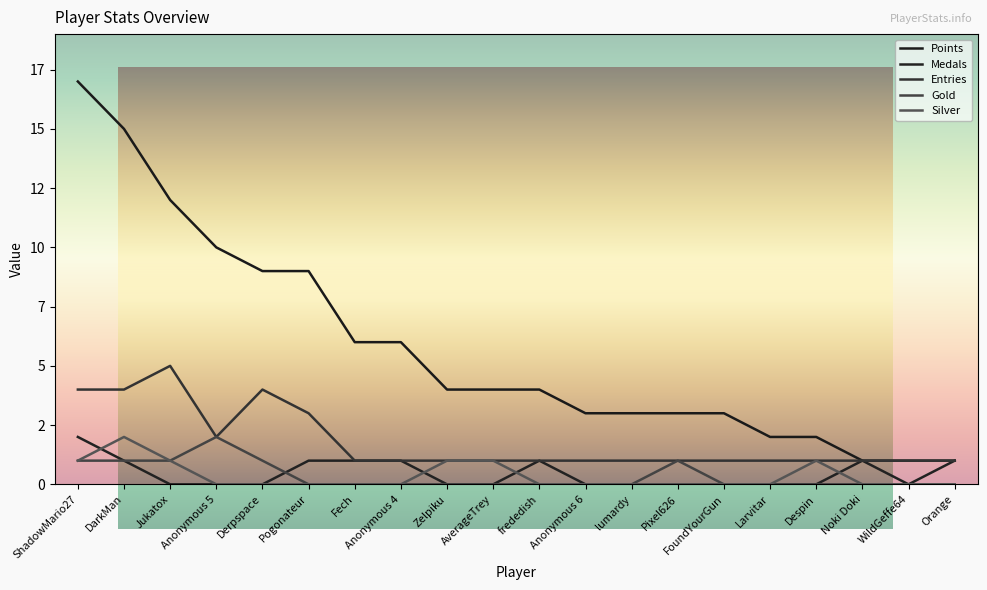

True or false: Points has more than 2 interior local peaks.

False